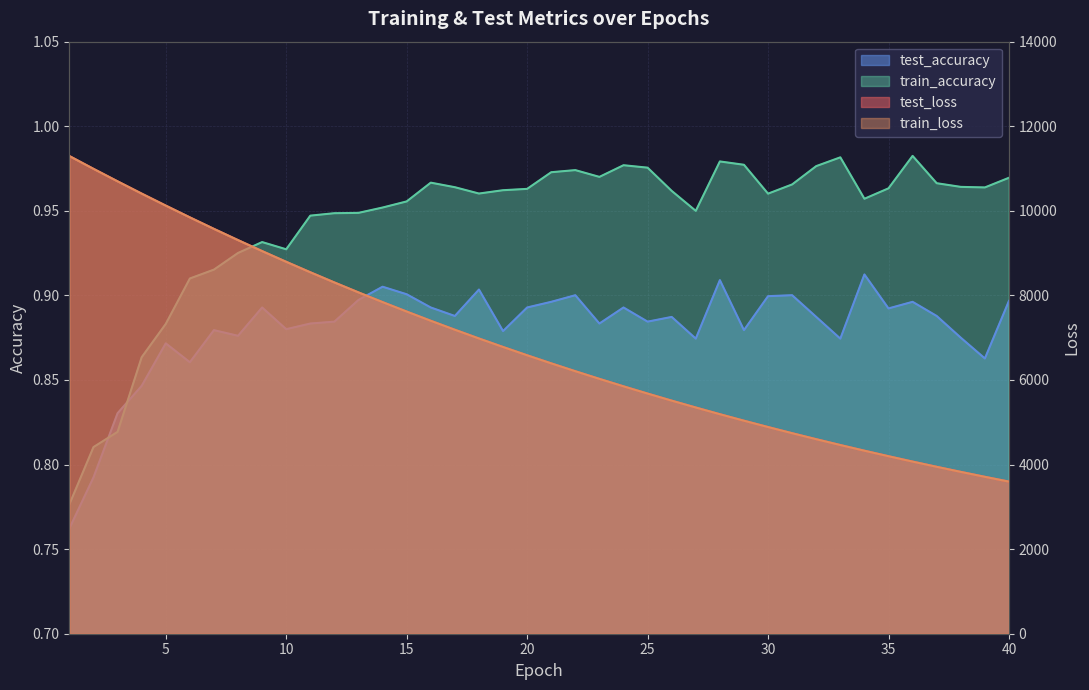

What is the spread (max minus min) of values at 17?

7187.5